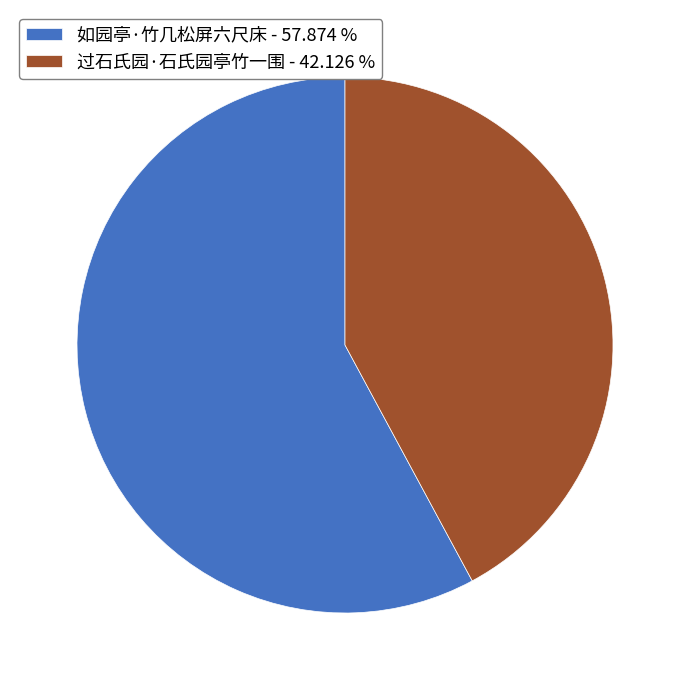

Combined, do 如园亭·竹几松屏六尺床 - 57.874 % and 过石氏园·石氏园亭竹一围 - 42.126 % account for over 50%?

Yes